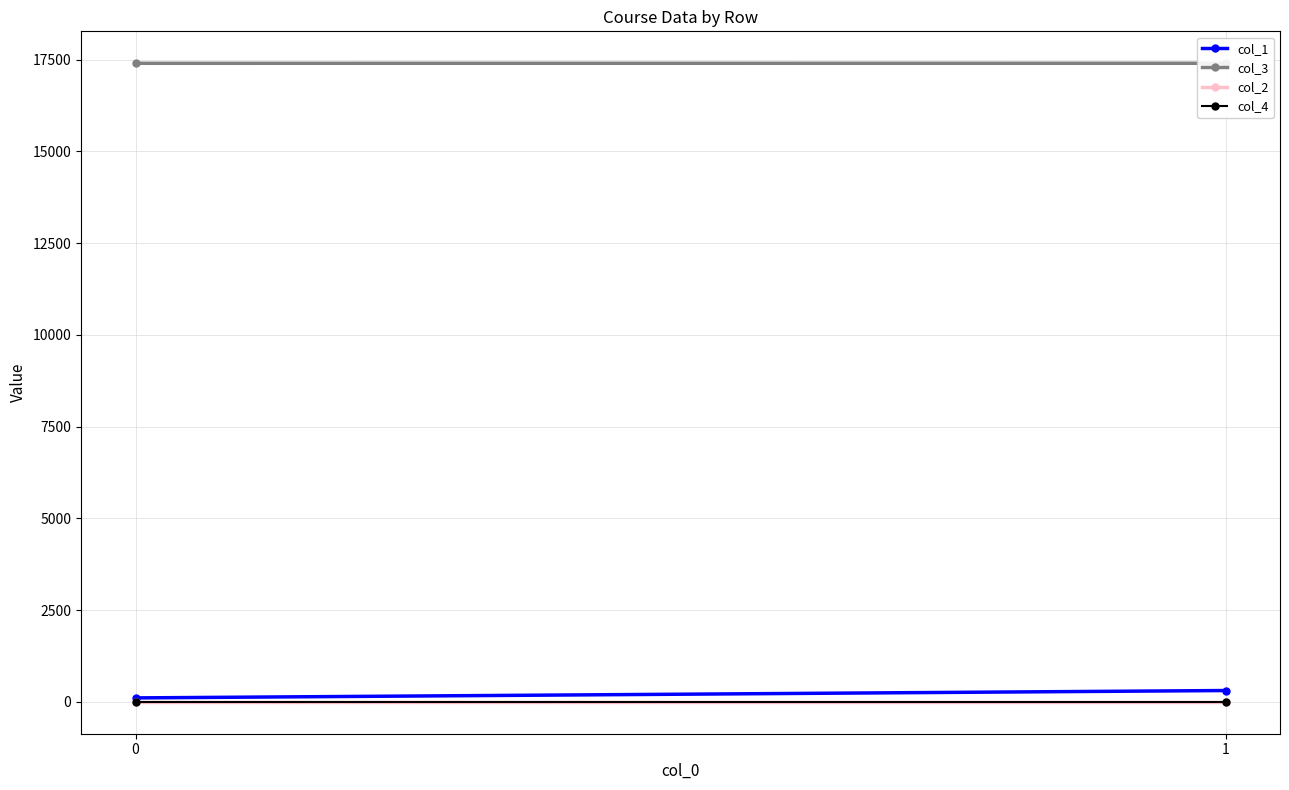

Reading right to left, transcribe all the data shown in this chart.

col_1: 1=308	0=107
col_3: 1=17402	0=17401
col_2: 1=1	0=1
col_4: 1=1	0=1